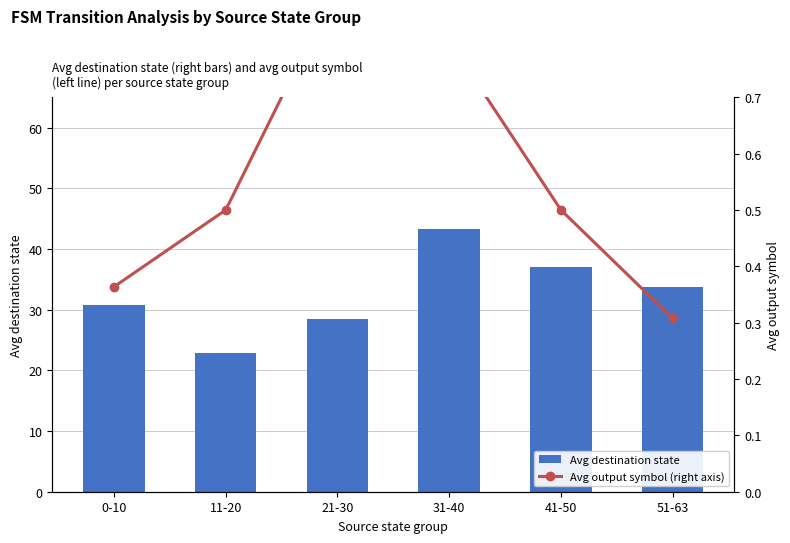

At which label is Avg destination state closest to 33?

51-63